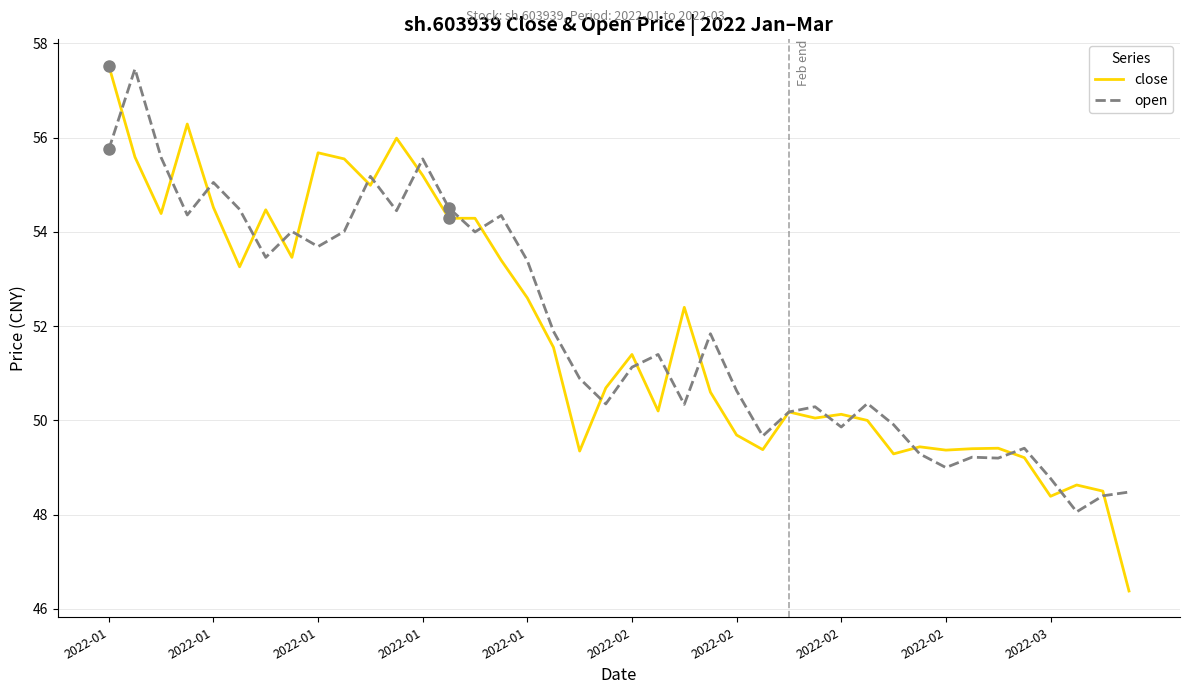

Which series has the largest range (max minus min)?

close